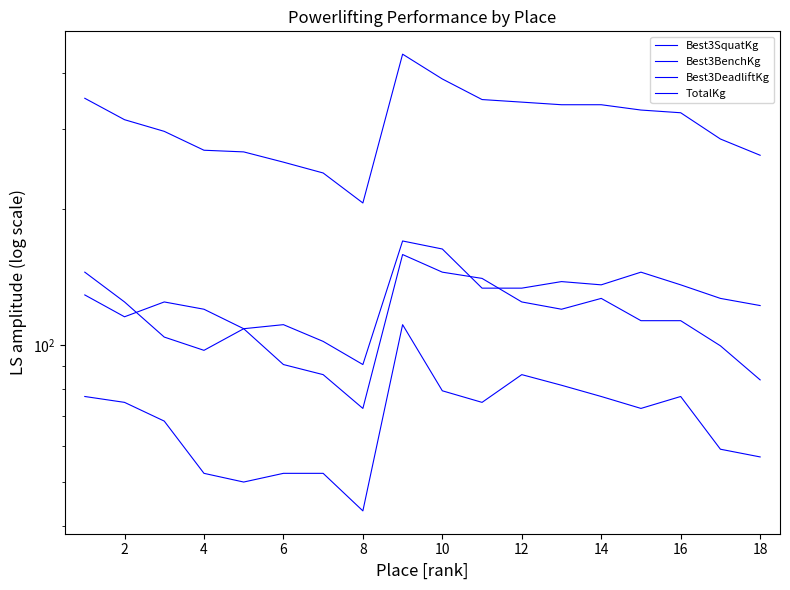

At which category does the chart reach its minimum across all series?

14